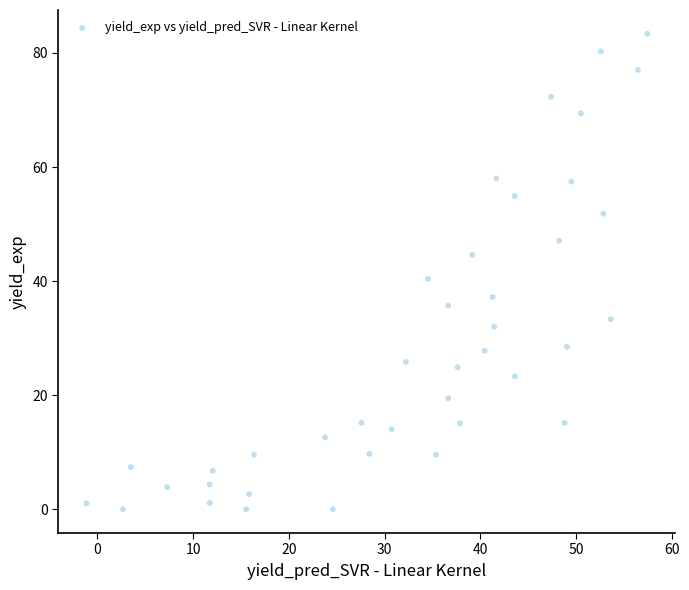

What is the range of Y values (max minus min)?

83.4